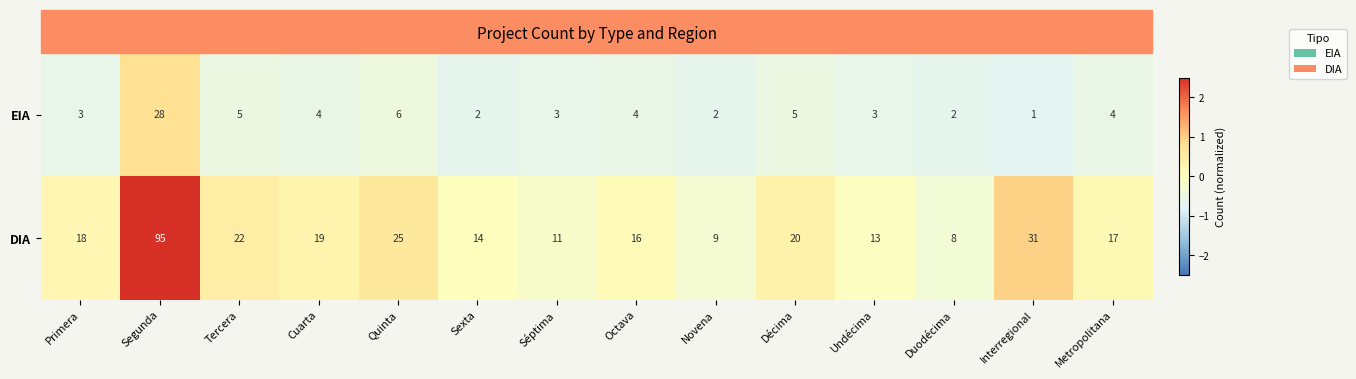

List the series in order of their peak value, highest first.

DIA, EIA